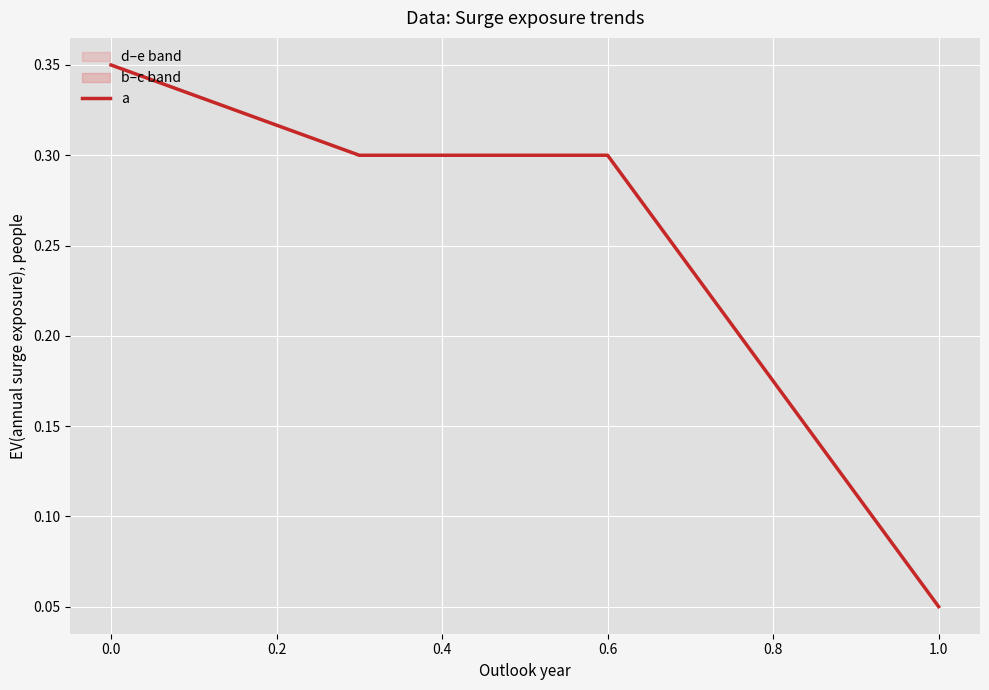

What is the sum of all values?

1.0